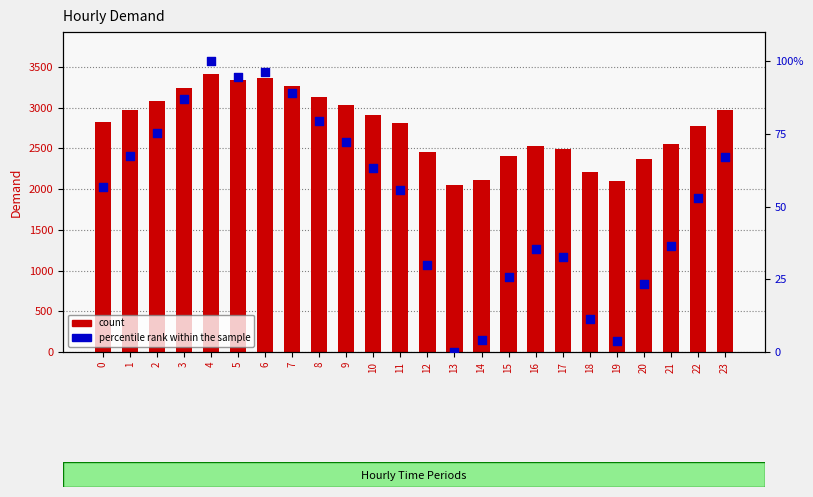

Which series has the largest total across all categories?

Demand